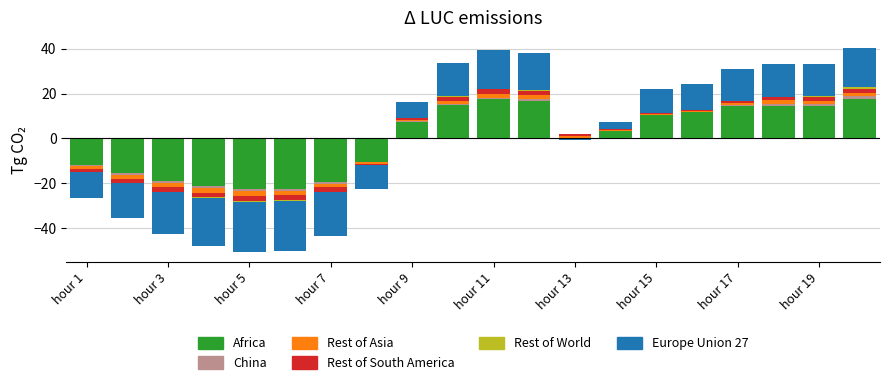

At how many categories does at least one series exceed 6?

10